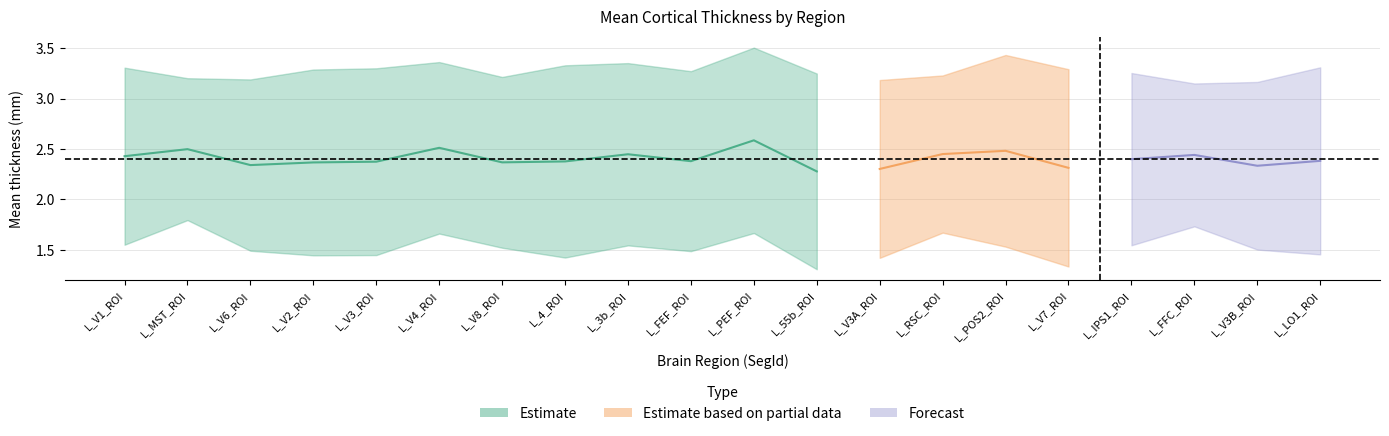

At which label is StdDev closest to 0?

L_MST_ROI